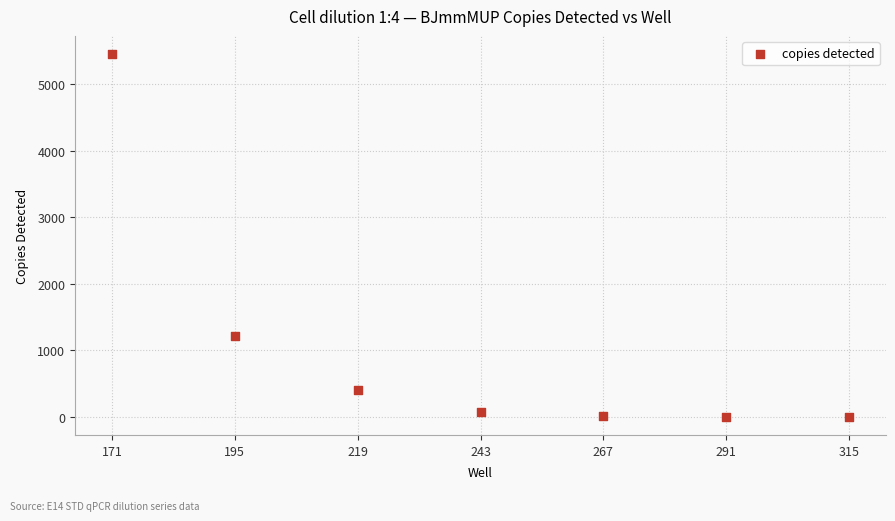

What Y value in the scatter plot is closest to 2728?

1220.6